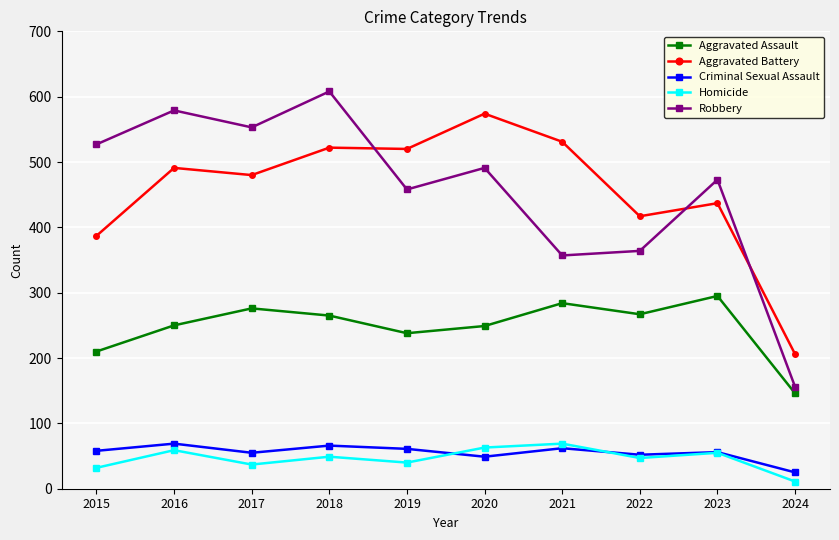

At 2019, list the series in order from largest to smallest.

Aggravated Battery, Robbery, Aggravated Assault, Criminal Sexual Assault, Homicide